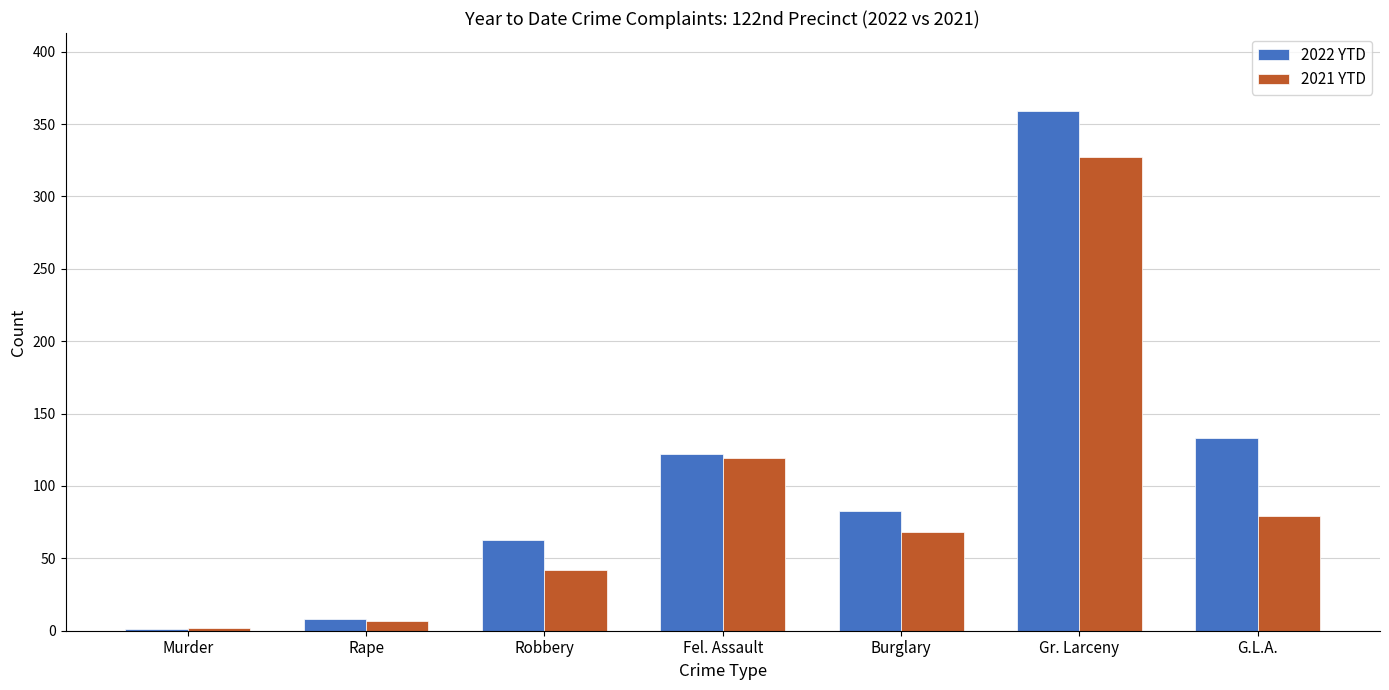

At which category is the sum across all series the highest?

Gr. Larceny